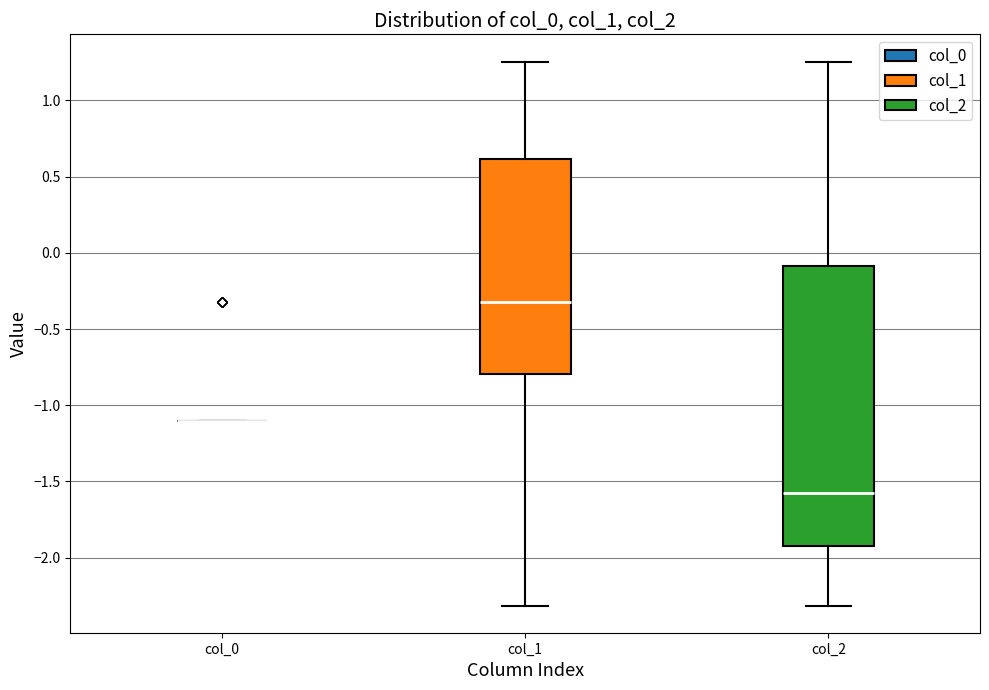

Reading left to right, read every box against the y-axis: the position of its median line, the range the box covers, and the ends of its whiskers. The values are not printed on the chart, so give them approximately, as read against the axis.

col_0: box collapsed to a line at -1.10, whiskers -1.10 to -1.10
col_1: median -0.30, box -0.80 to 0.60, whiskers -2.30 to 1.25
col_2: median -1.60, box -1.90 to -0.10, whiskers -2.30 to 1.25